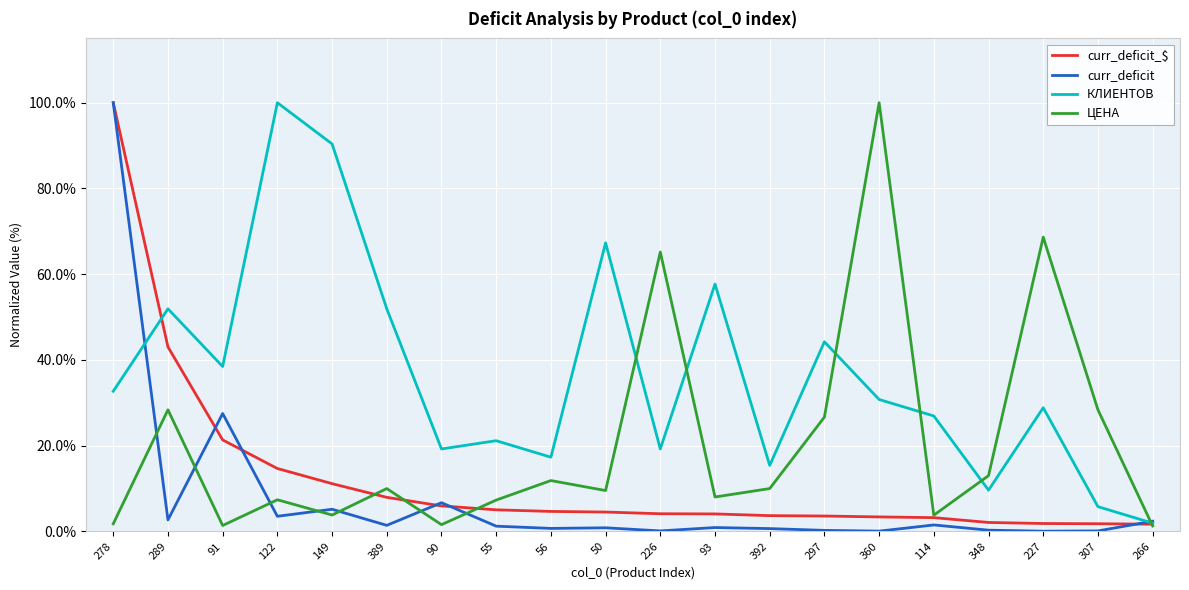

What is the difference between the maximum and minimum values in the ЦЕНА series?

98.7